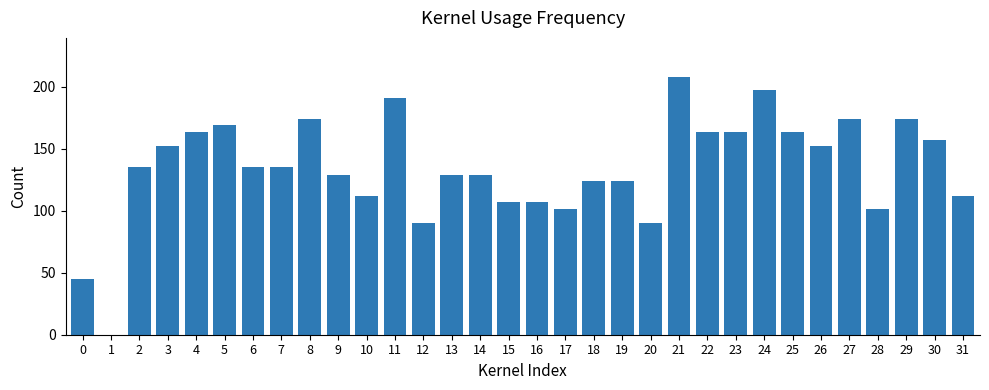

What is the approximate value at 12, to the nearest 10?

90